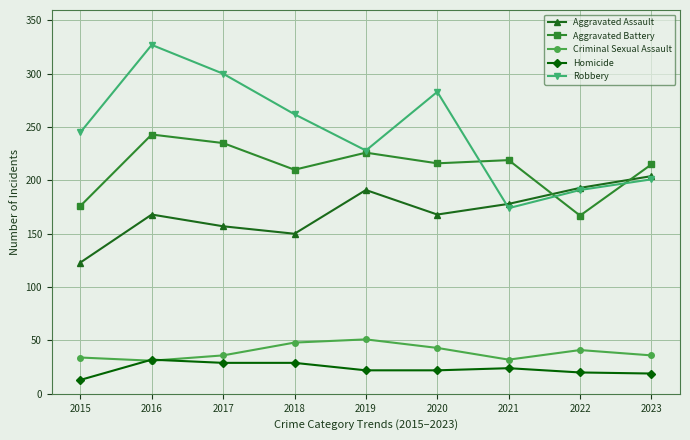

What is the difference between the maximum and second lowest values in the Robbery series?

136